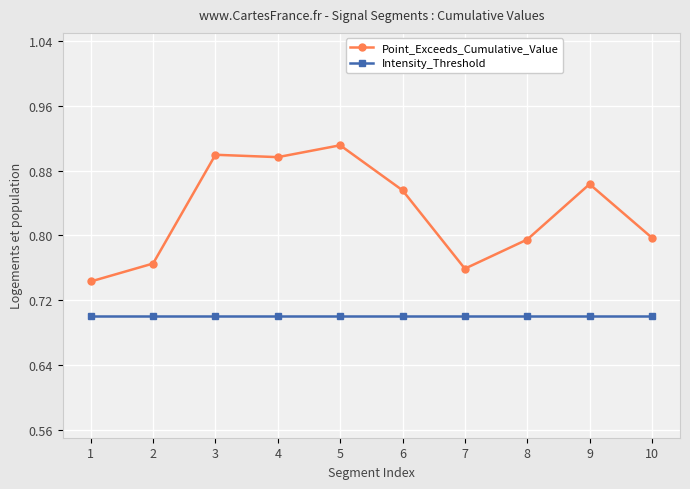

True or false: Intensity_Threshold has a value of 1.2 at 7.

False